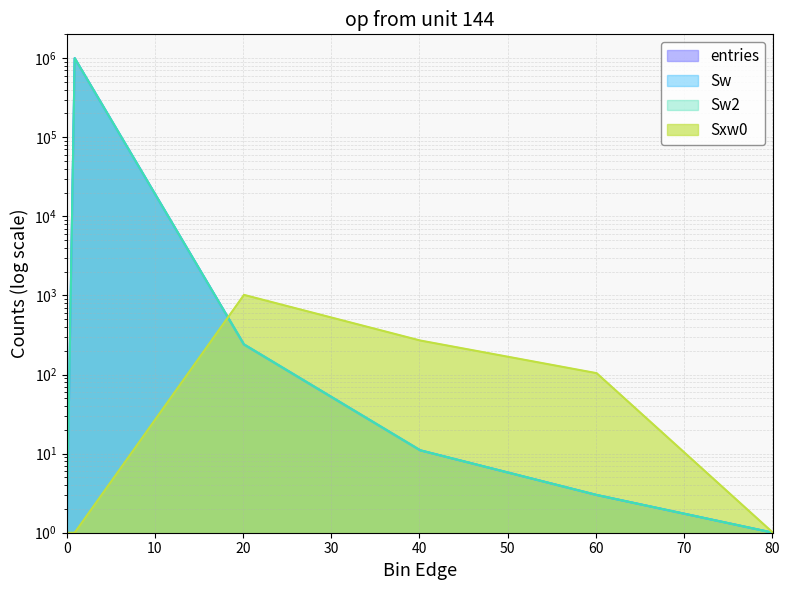

Rank the categories by Sw value from highest to lowest.

0.9, 20.1, 40.1, 60.1, 0, 80.1